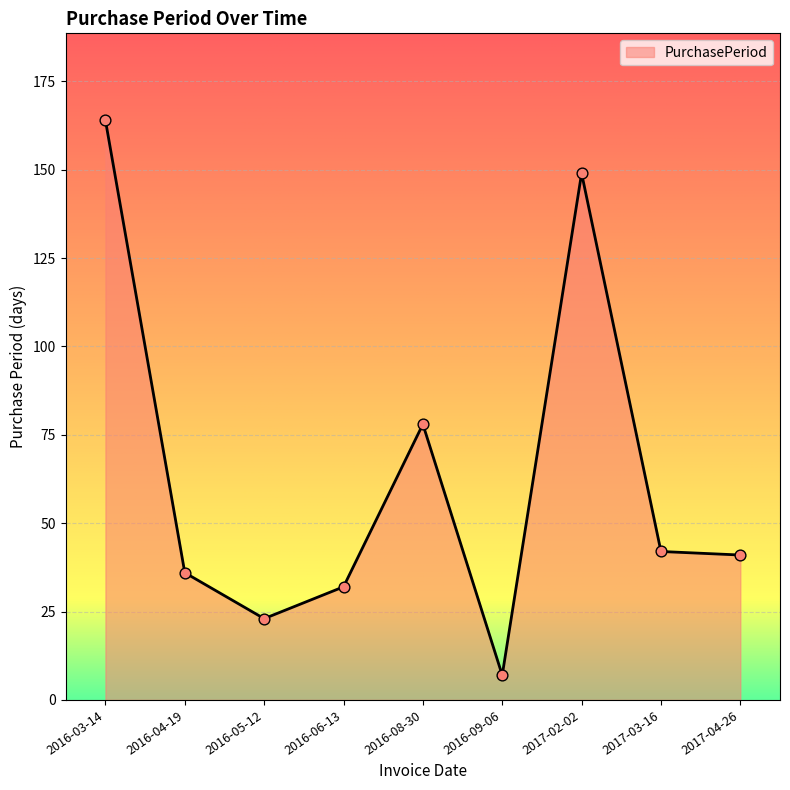

What is the change in value from 2016-09-06 to 2017-03-16?

+35